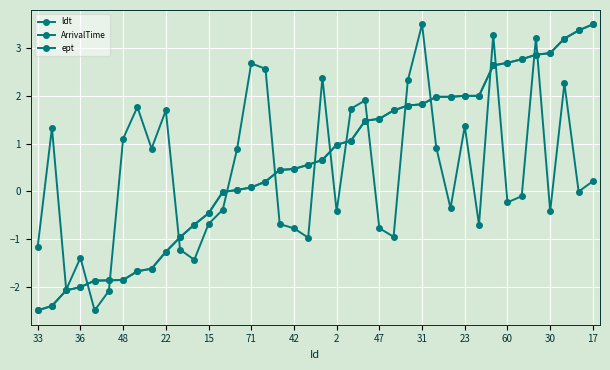

Does the chart have visible grid lines?

Yes